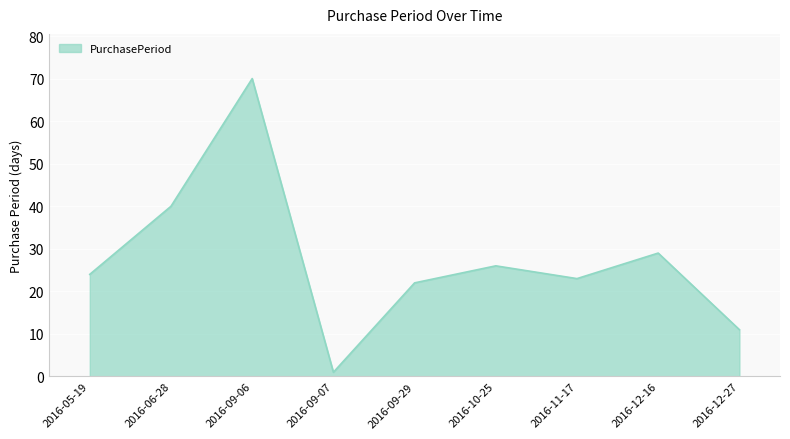

How many lines are shown in the chart?

1